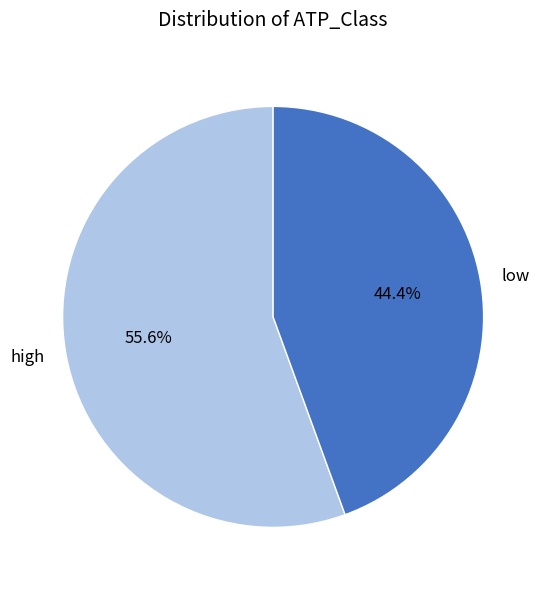

Which has a higher value, high or low?

high